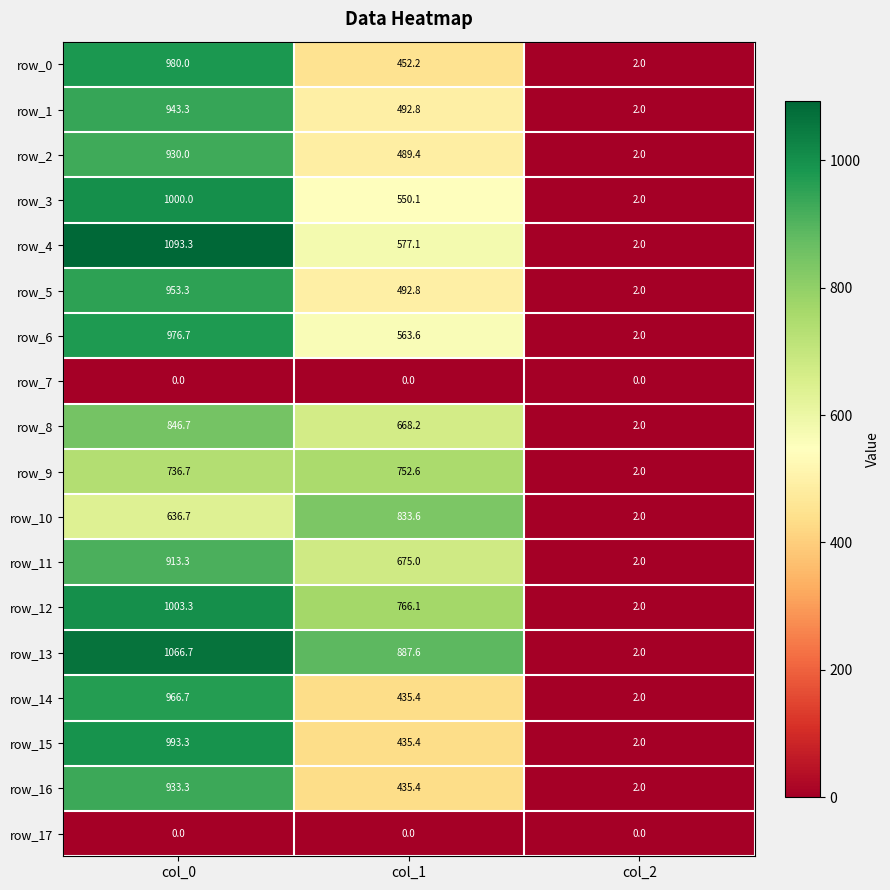

At which label does row_8 first exceed 668?

col_0